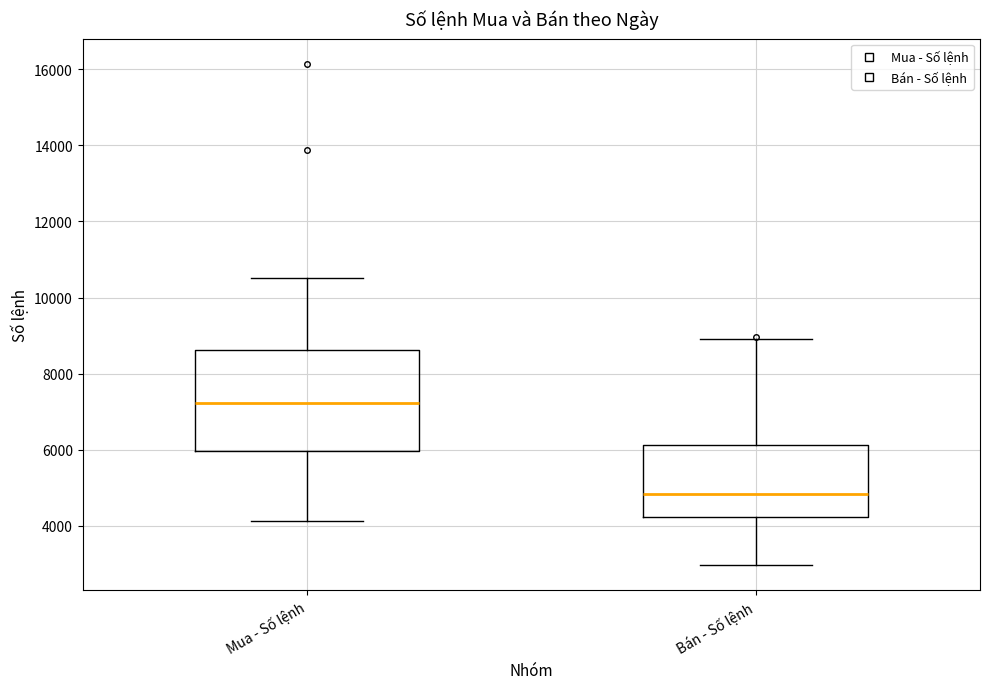

Reading left to right, transcribe this box plot: for each box, give where its median line is, the range the box spans, and where its two whiskers end, as read against the y-axis. The values are not printed on the chart, so give them approximately, as read against the axis.

Mua - Số lệnh: median 7200, box 6000 to 8600, whiskers 4200 to 10600
Bán - Số lệnh: median 4800, box 4200 to 6200, whiskers 3000 to 9000